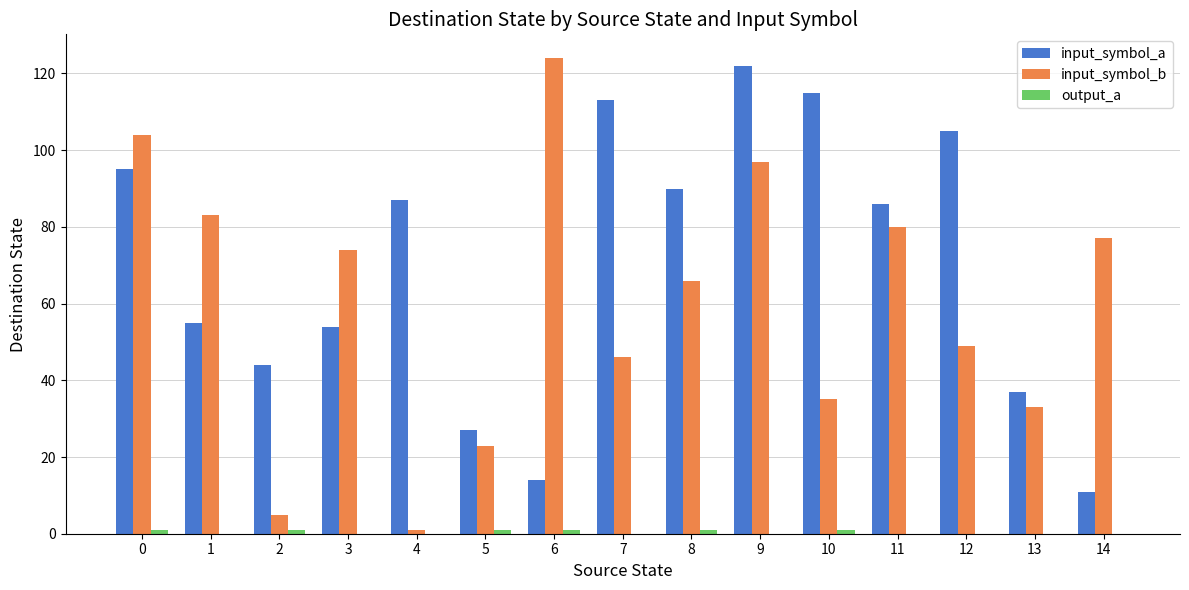

The input_symbol_a series shows 54 at 3. True or false?

True